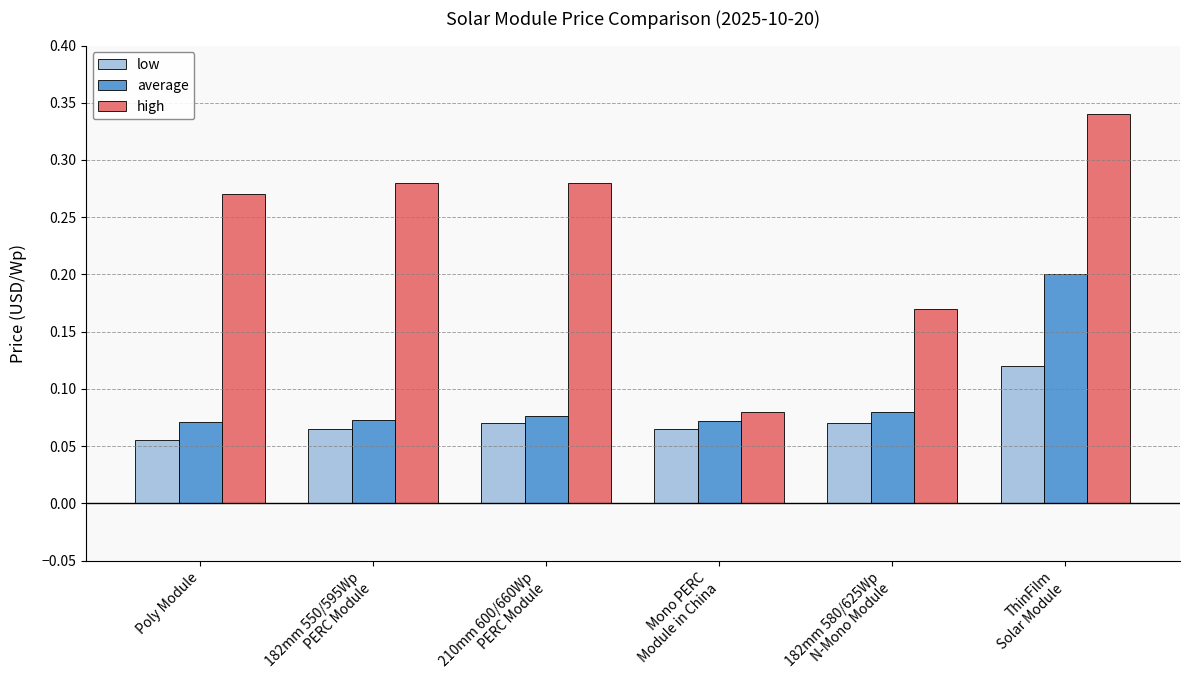

How many bars are there in each group?

3